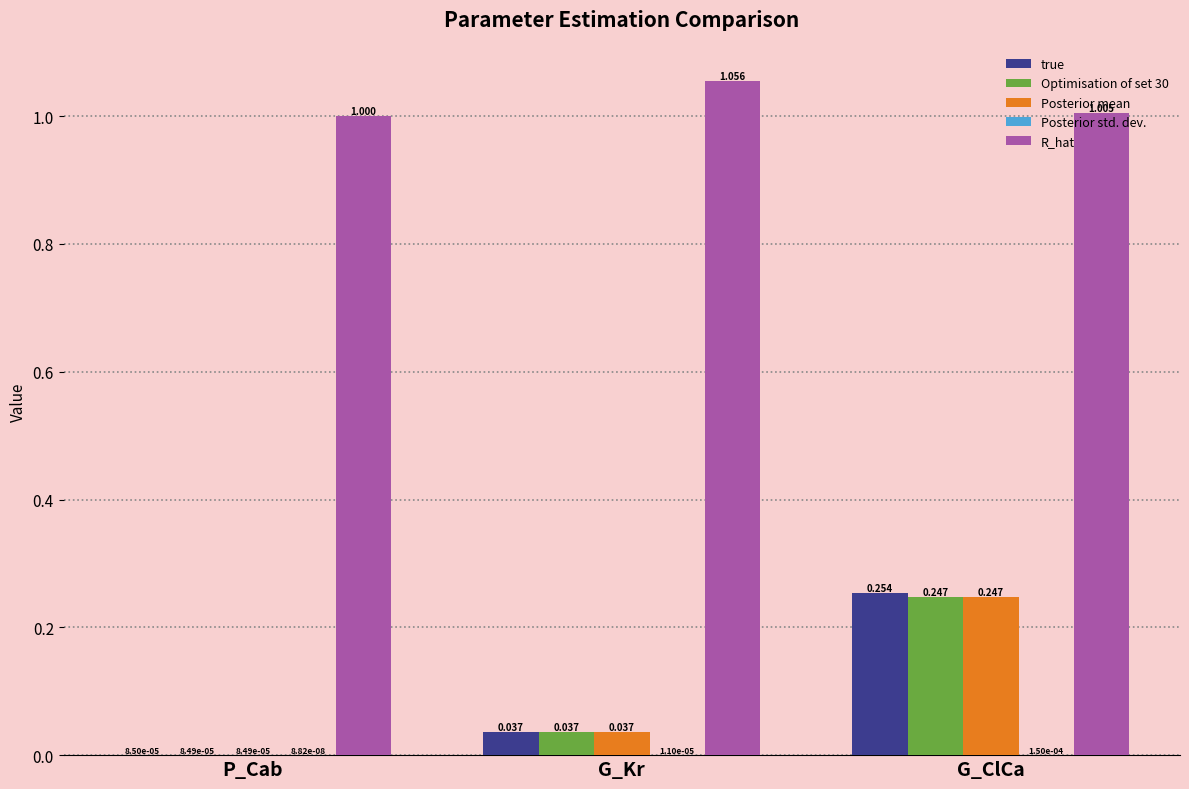

Count the number of data series in this chart.

5